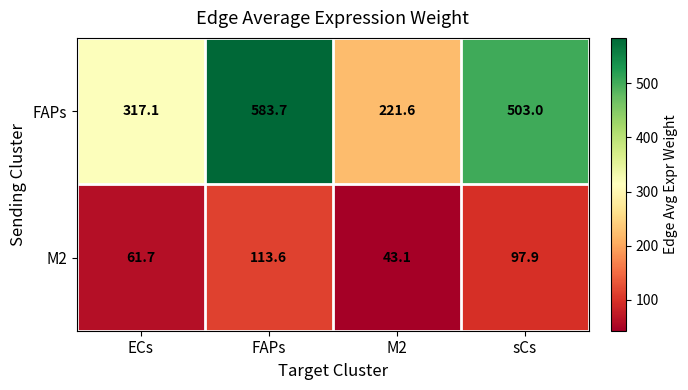

At which label does FAPs reach its minimum?

M2